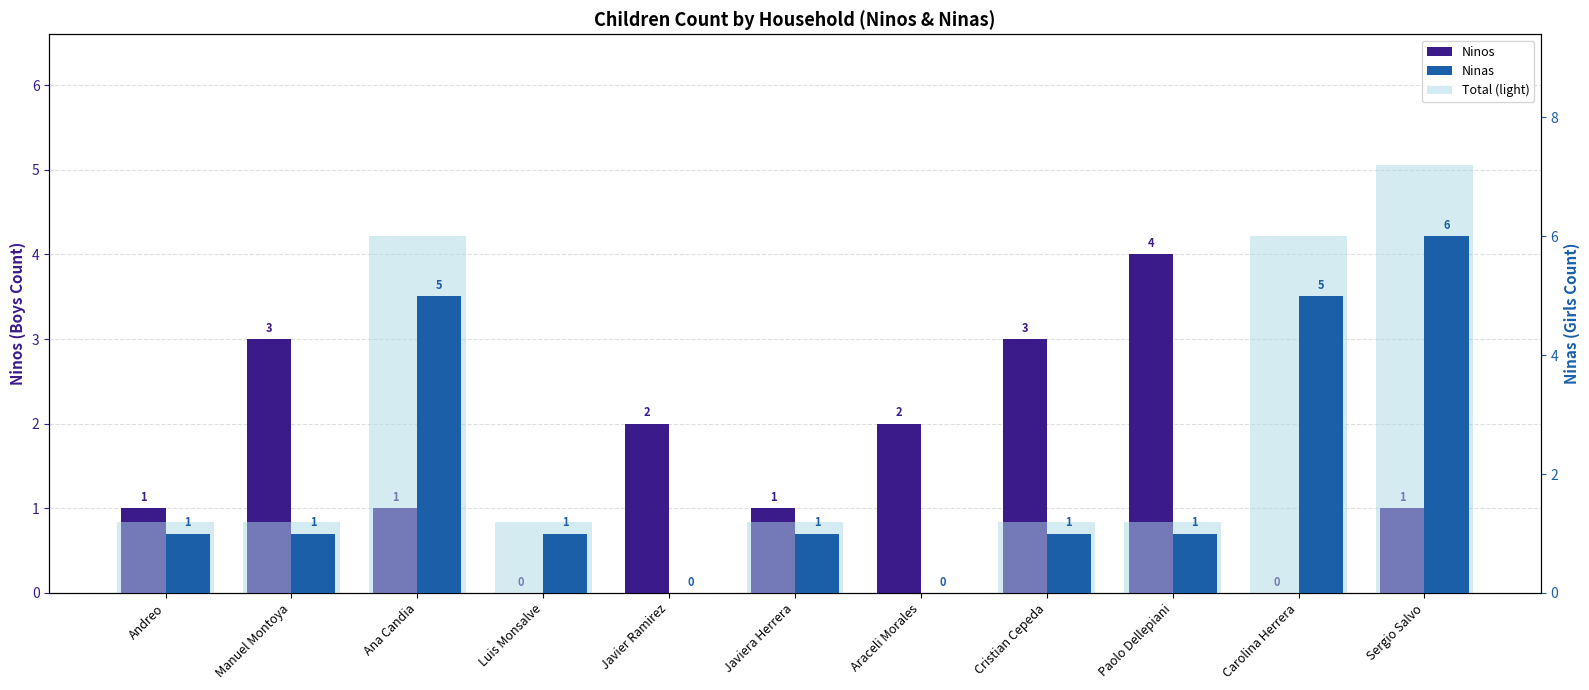

Reading left to right, extract all data points from this chart.

Ninos: Andreo=1.0	Manuel Montoya=3.0	Ana Candia=1.0	Luis Monsalve=0.0	Javier Ramirez=2.0	Javiera Herrera=1.0	Araceli Morales=2.0	Cristian Cepeda=3.0	Paolo Dellepiani=4.0	Carolina Herrera=0.0	Sergio Salvo=1.0
Ninas: Andreo=1.0	Manuel Montoya=1.0	Ana Candia=5.0	Luis Monsalve=1.0	Javier Ramirez=0.0	Javiera Herrera=1.0	Araceli Morales=0.0	Cristian Cepeda=1.0	Paolo Dellepiani=1.0	Carolina Herrera=5.0	Sergio Salvo=6.0
Total (light): Andreo=1.2	Manuel Montoya=1.2	Ana Candia=6.0	Luis Monsalve=1.2	Javier Ramirez=0.0	Javiera Herrera=1.2	Araceli Morales=0.0	Cristian Cepeda=1.2	Paolo Dellepiani=1.2	Carolina Herrera=6.0	Sergio Salvo=7.2